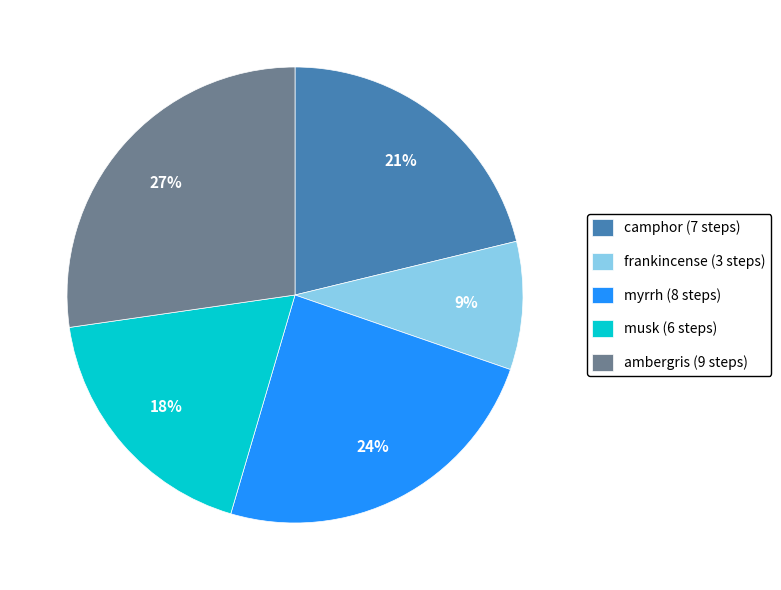

Count the number of slices in the pie.

5